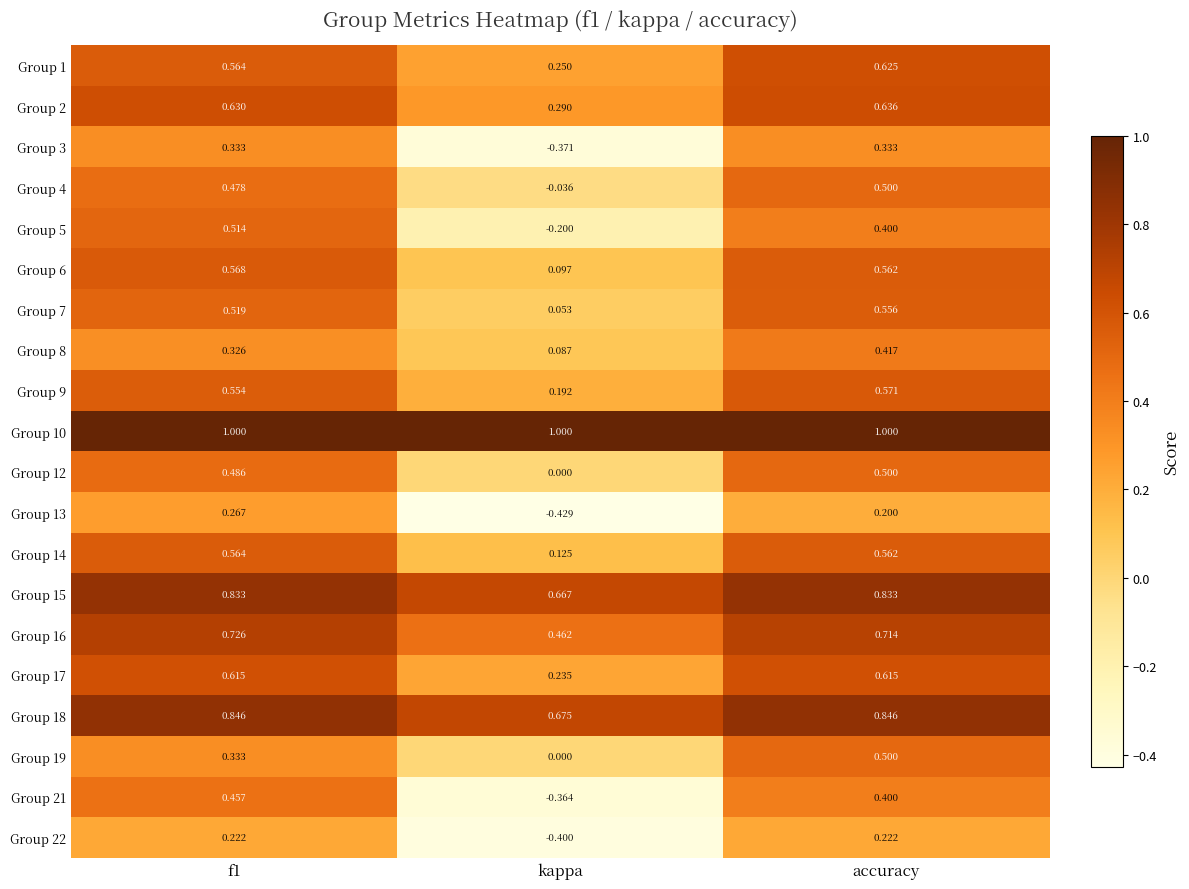

At which category does the chart reach its minimum across all series?

kappa